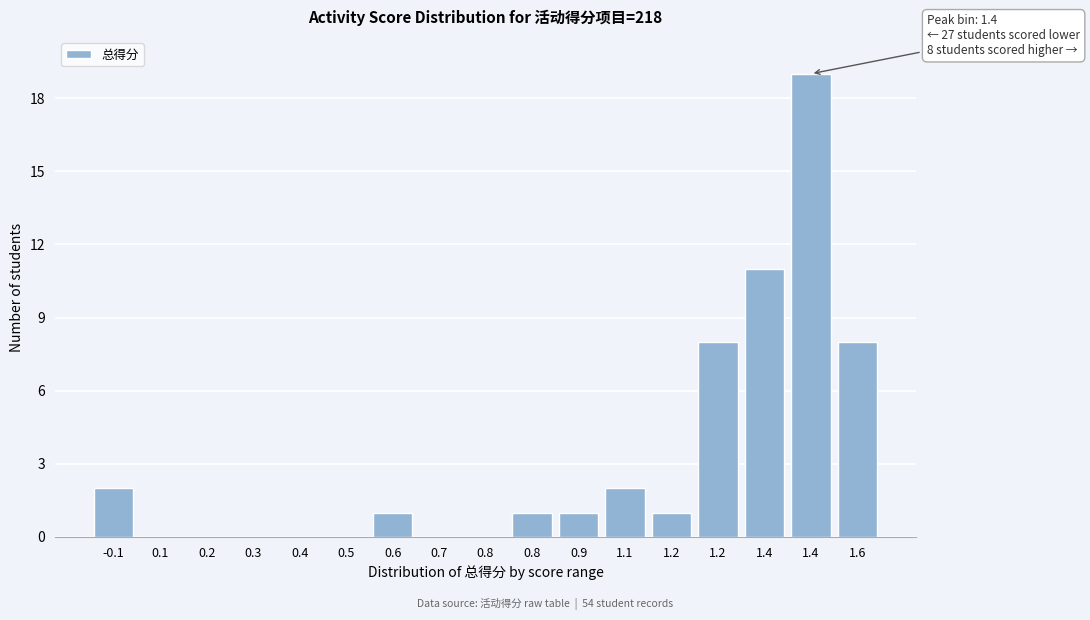

How many series are shown in this chart?

1